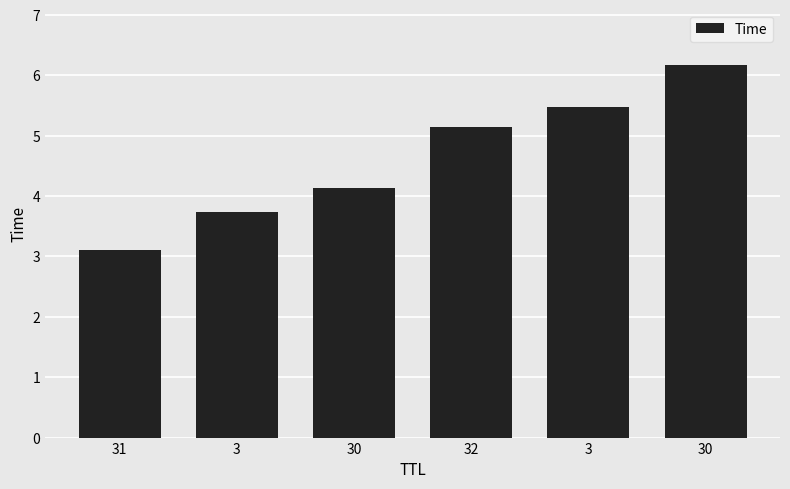

True or false: the data shows 7.1 at 32.

False